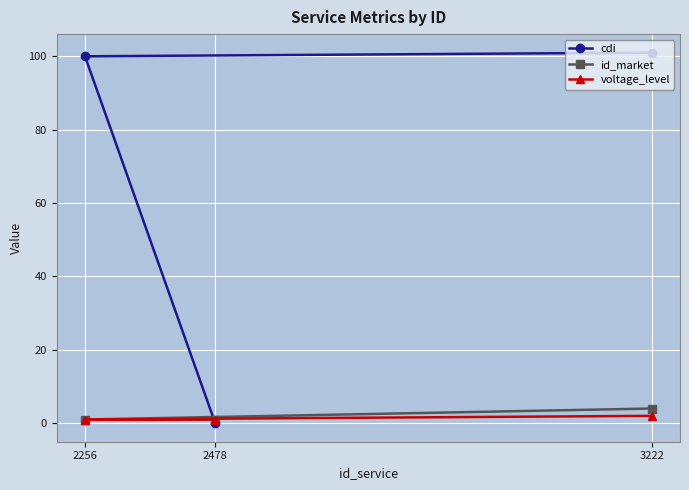

How many lines are shown in the chart?

3